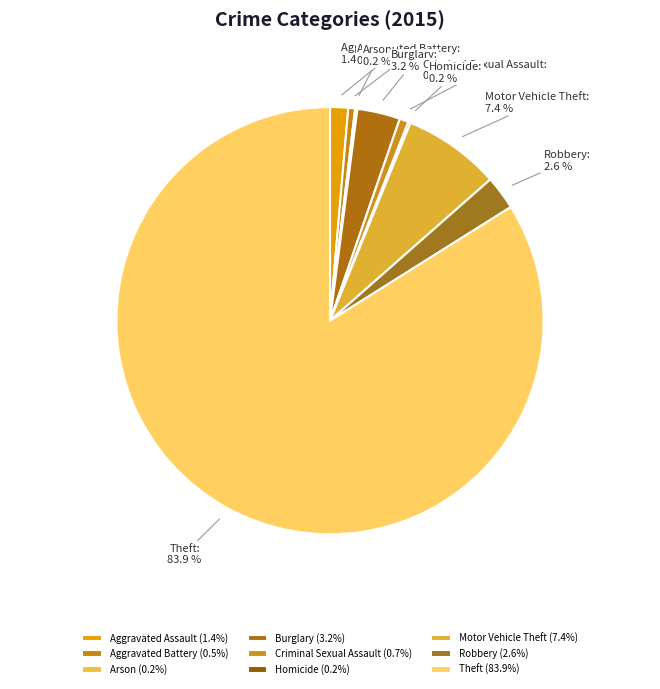

True or false: Criminal Sexual Assault accounts for 1% of the total.

True